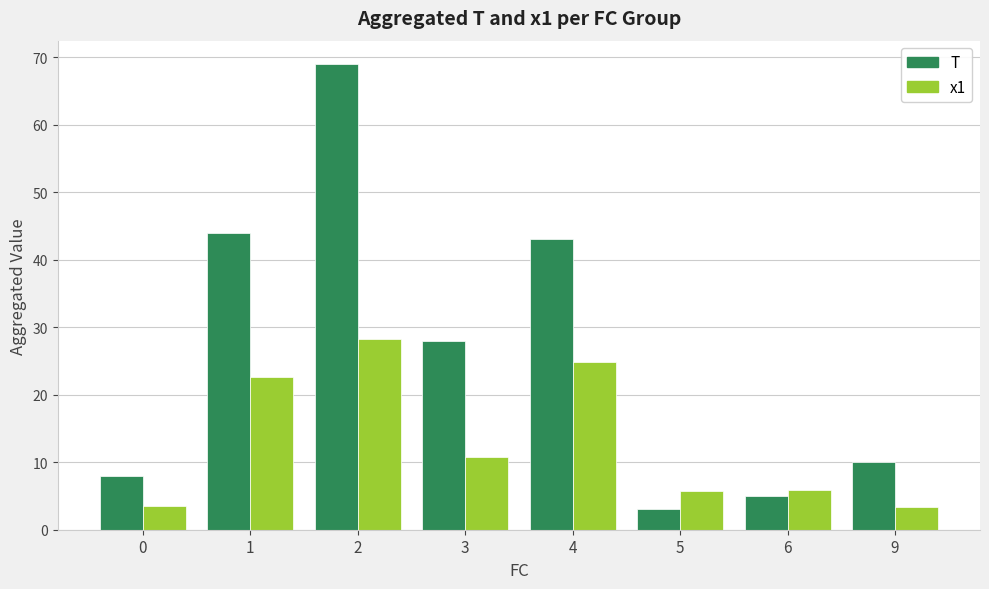

Does the chart contain any negative values?

No